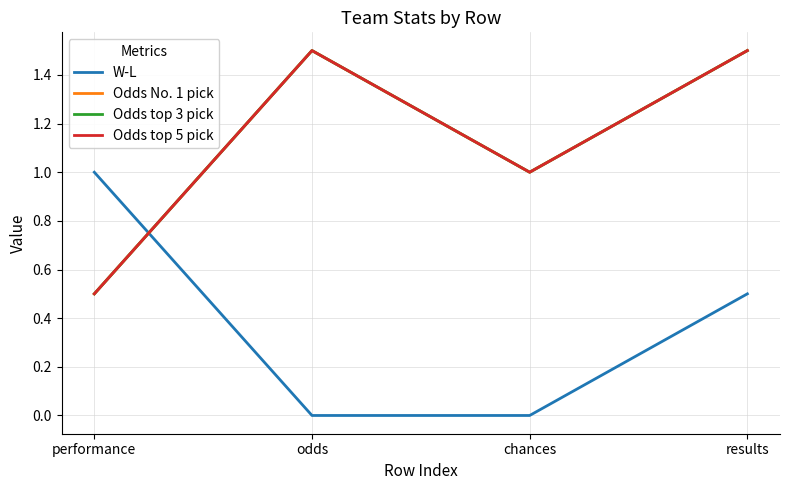

True or false: Odds top 3 pick and Odds top 5 pick intersect in this chart.

False